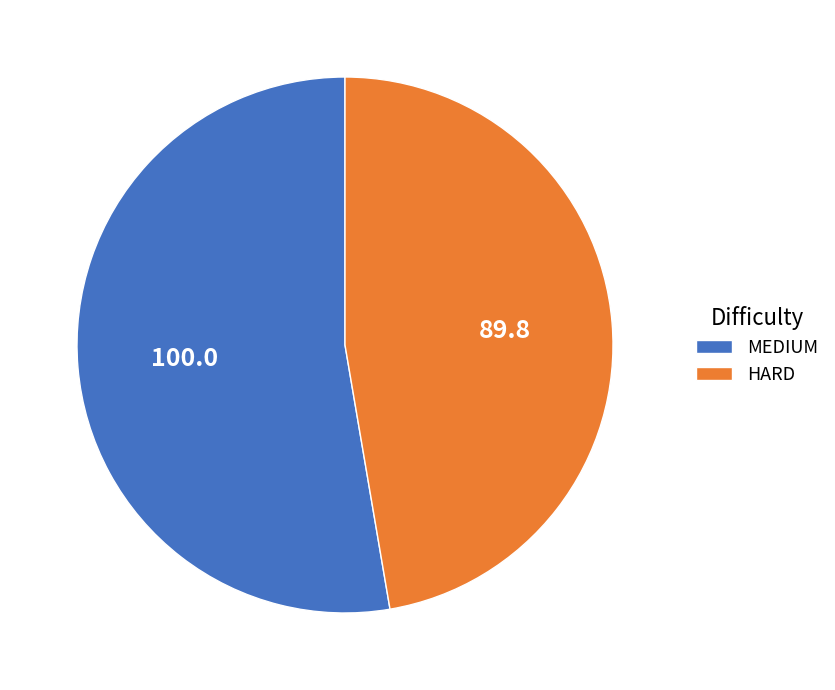

Which has a higher value, MEDIUM or HARD?

MEDIUM